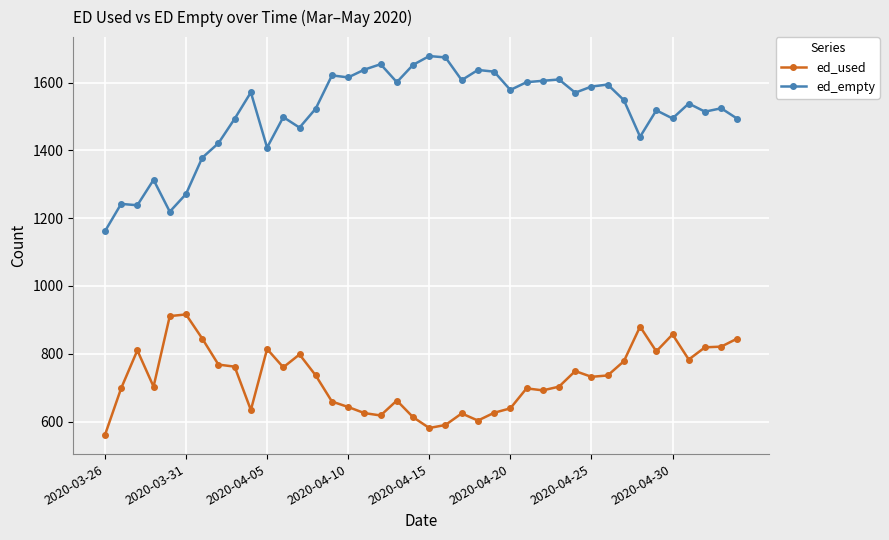

Which series has the largest total across all categories?

ed_empty